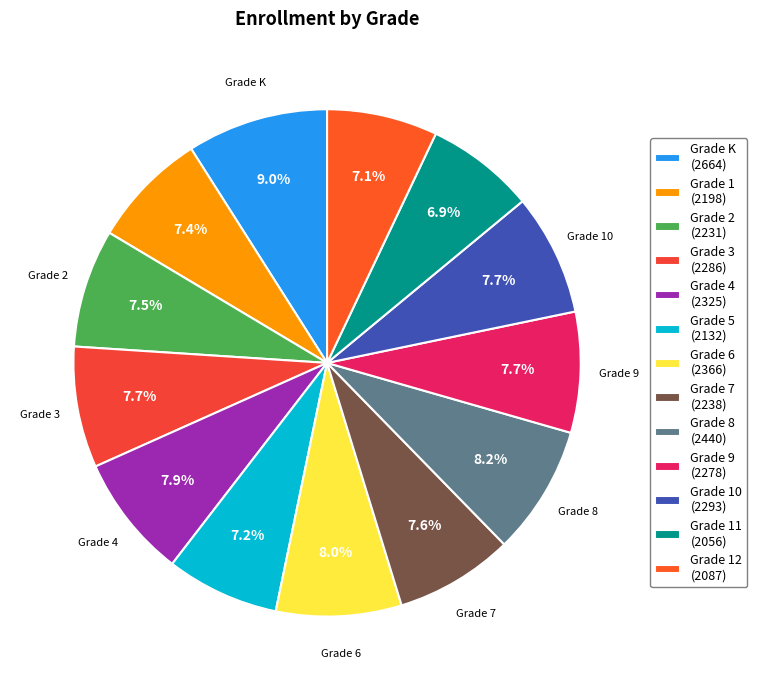

To the nearest percent, what is the average slice percentage?

8%